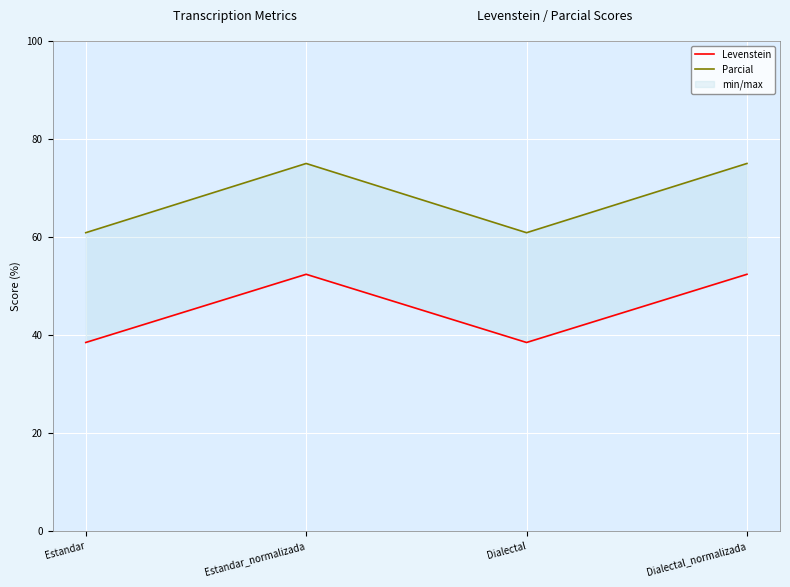

How many lines are shown in the chart?

2